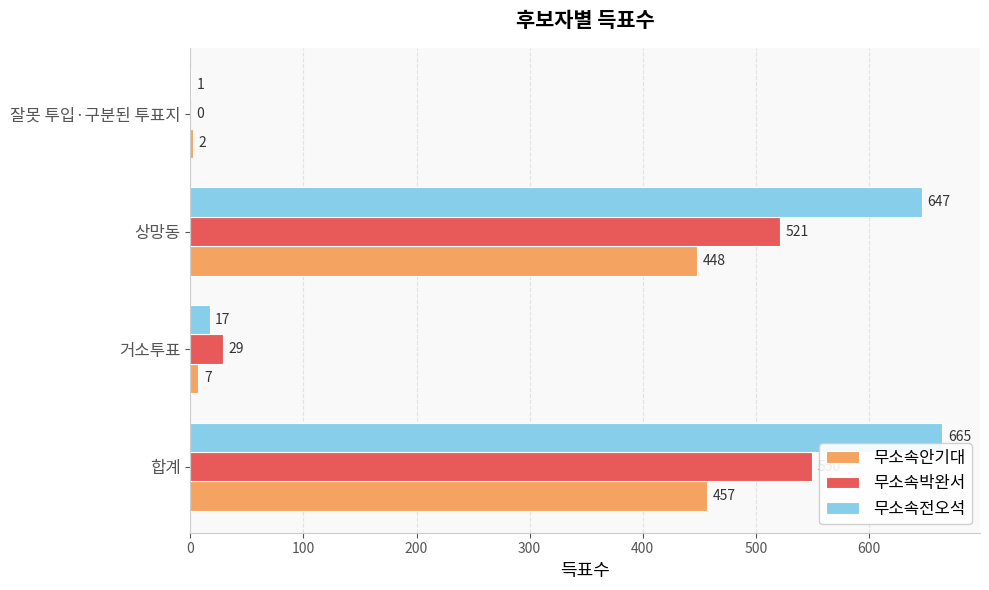

At which category is the sum across all series the highest?

합계